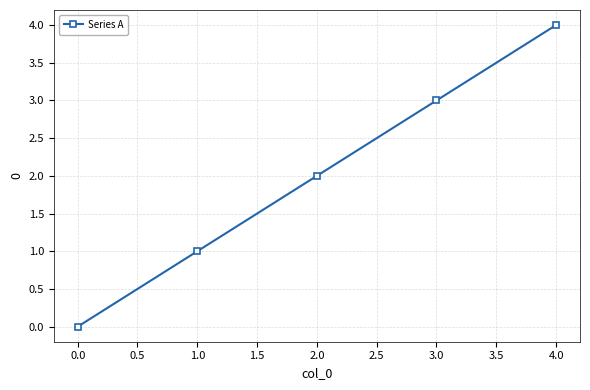

How many distinct data groups are displayed?

1